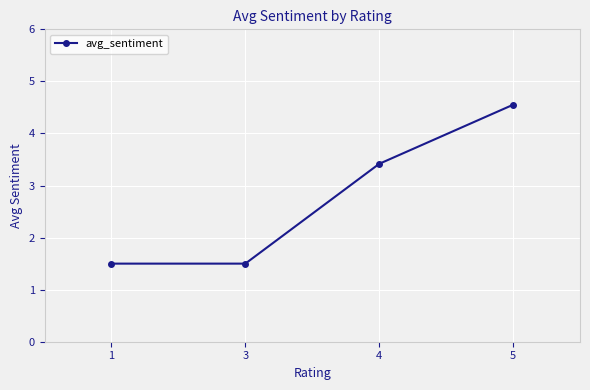

True or false: there are more than 2 points higher than both neighbors.

False